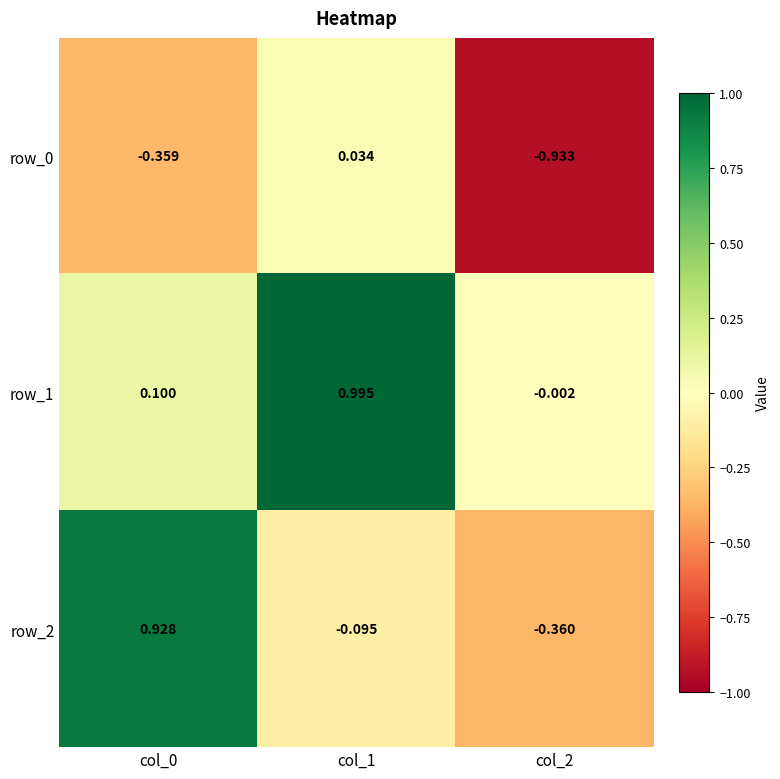

How many values in the row_0 series are below 0?

2